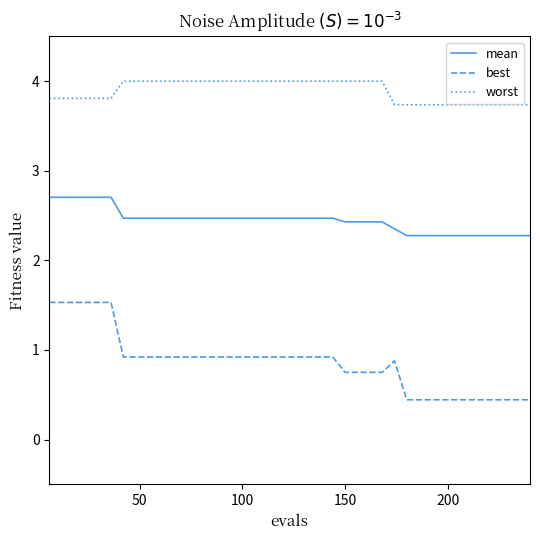

What is the greatest value displayed?

4.0